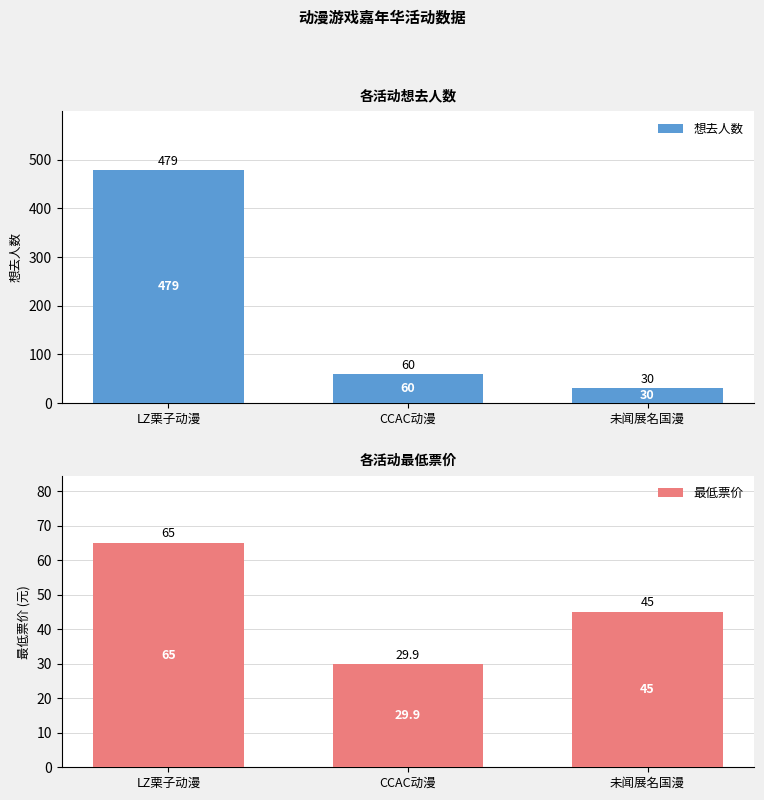

List the series in order of their peak value, highest first.

想去人数, 最低票价